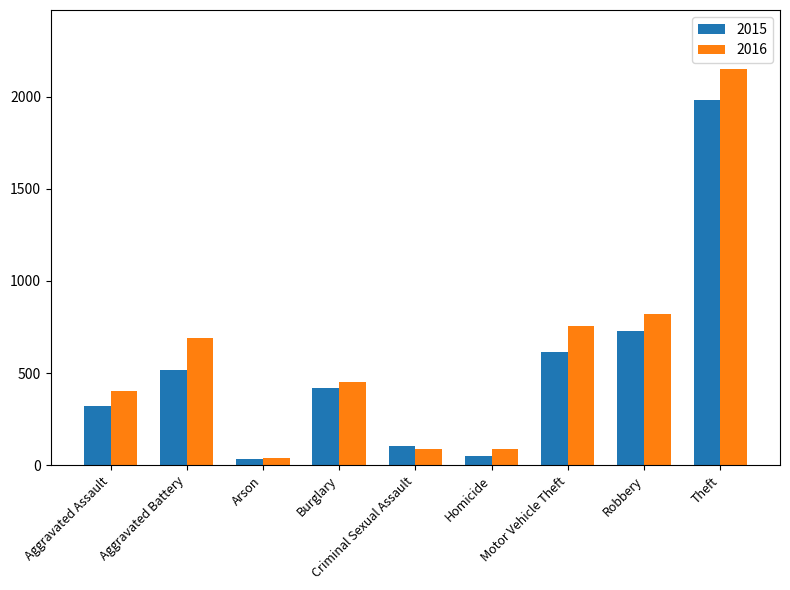

What is the total value across all series at Arson?

75